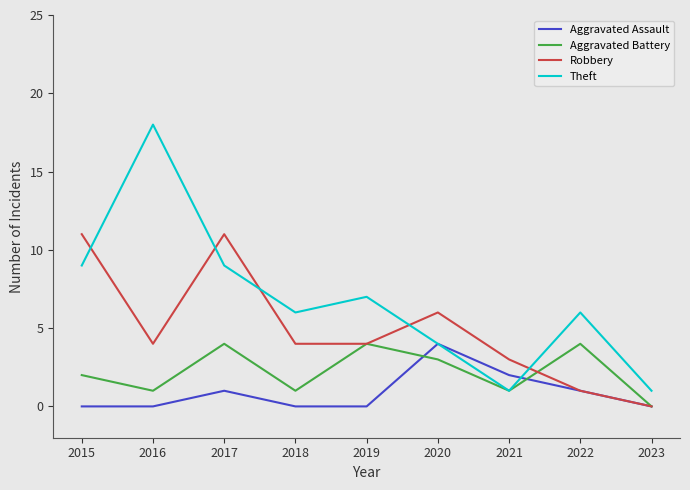

What is the difference between the highest and lowest values at 2016?

18